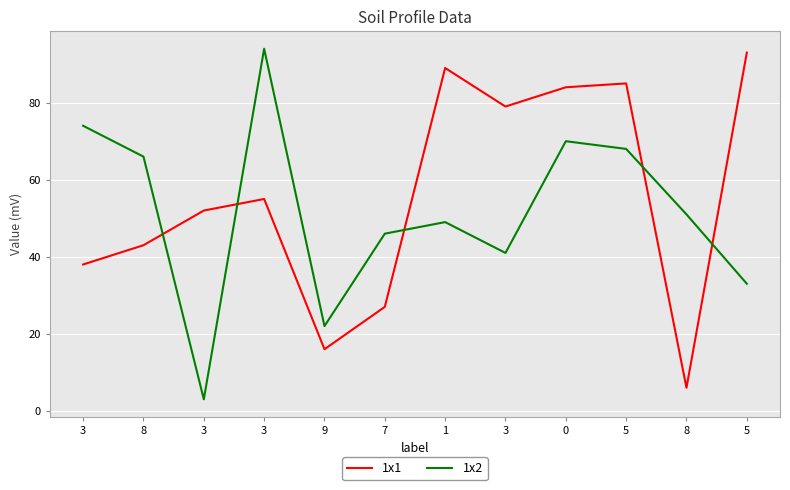

What is the sum of the 1x2 values at 7 and 3?

140